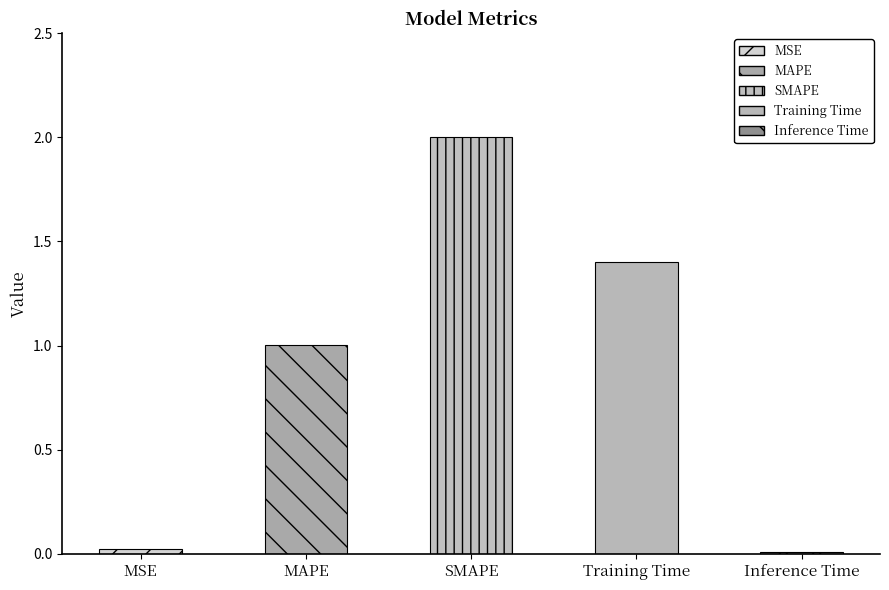

What is the difference between the maximum and second lowest values?

2.0